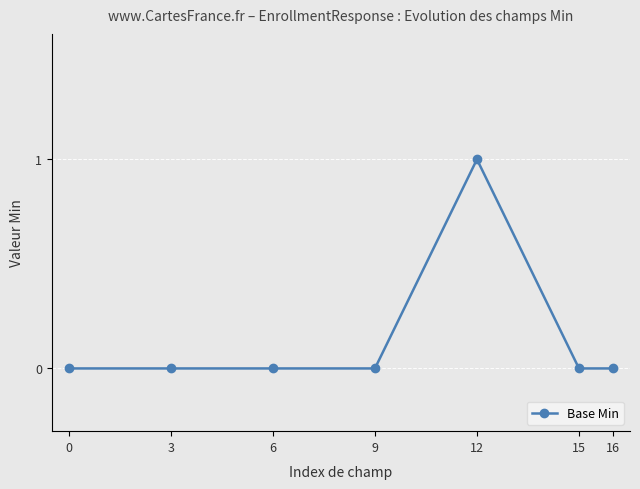

Between 3 and 12, which is larger?

12